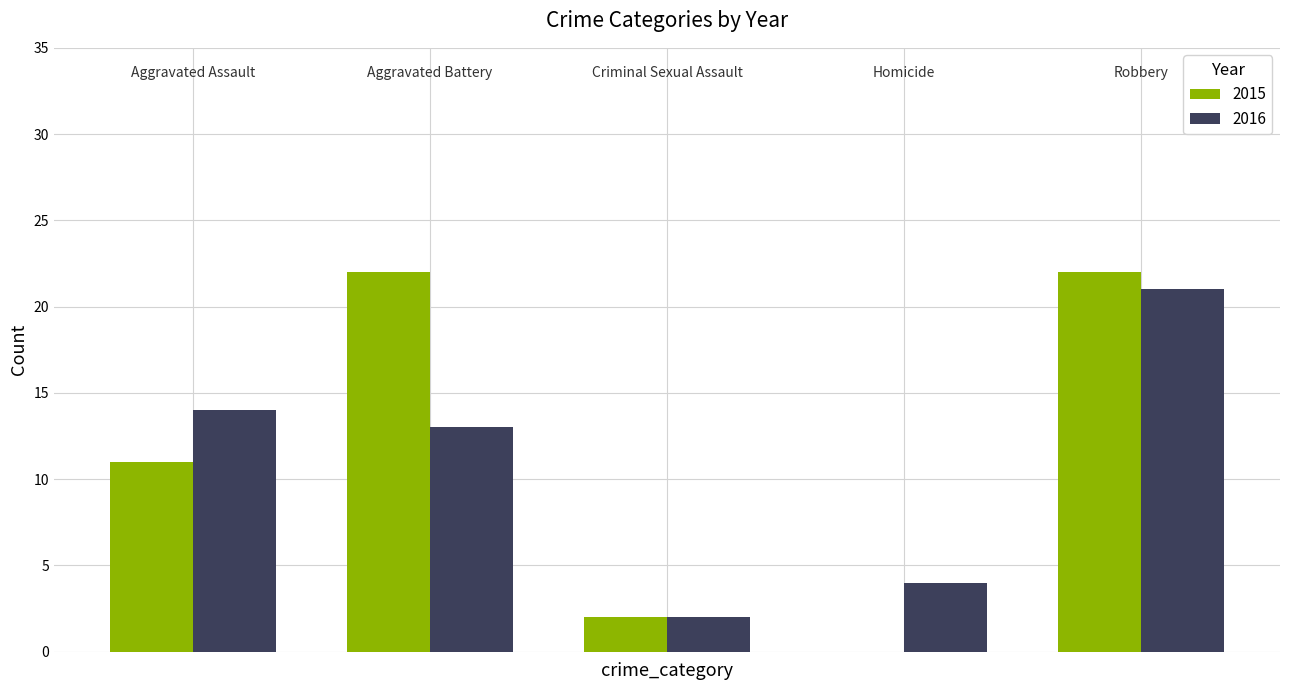

What is the maximum value shown in the chart?

22